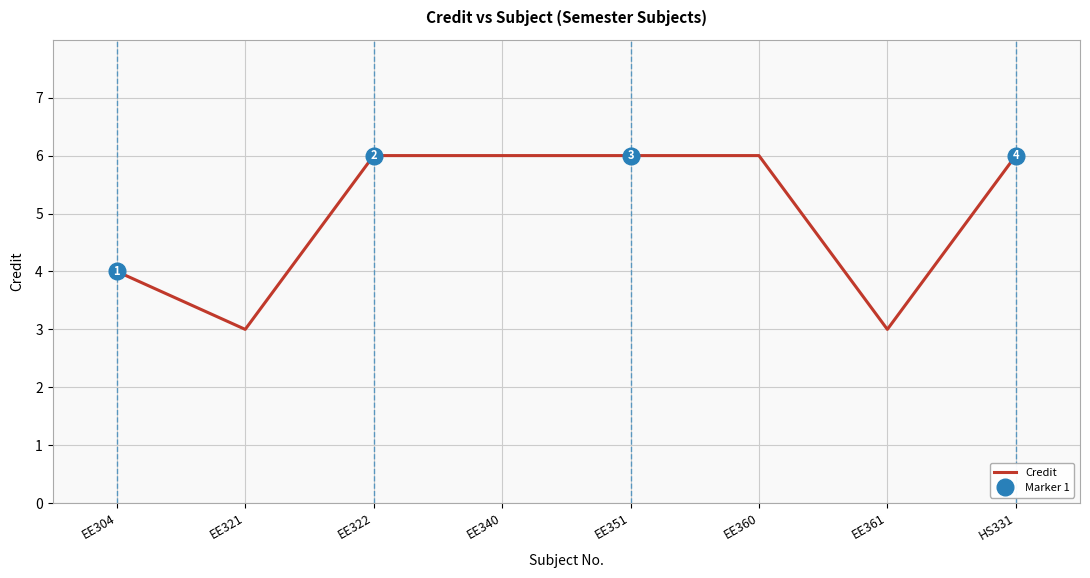

Is it true that the value at EE340 is 2?

False